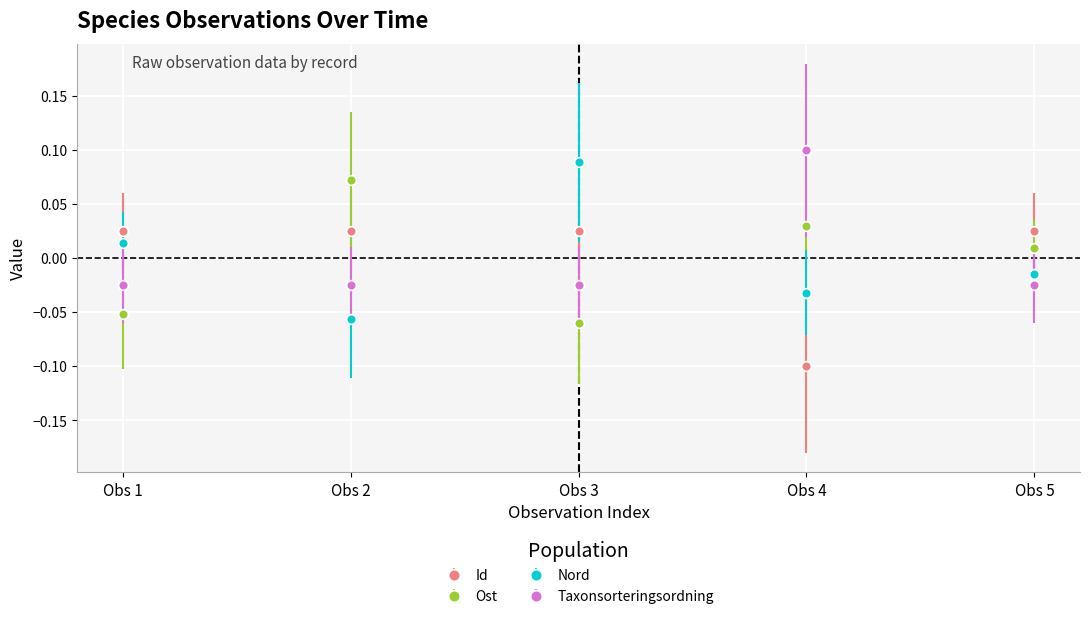

How many intersections are there between Ost and Nord?

3